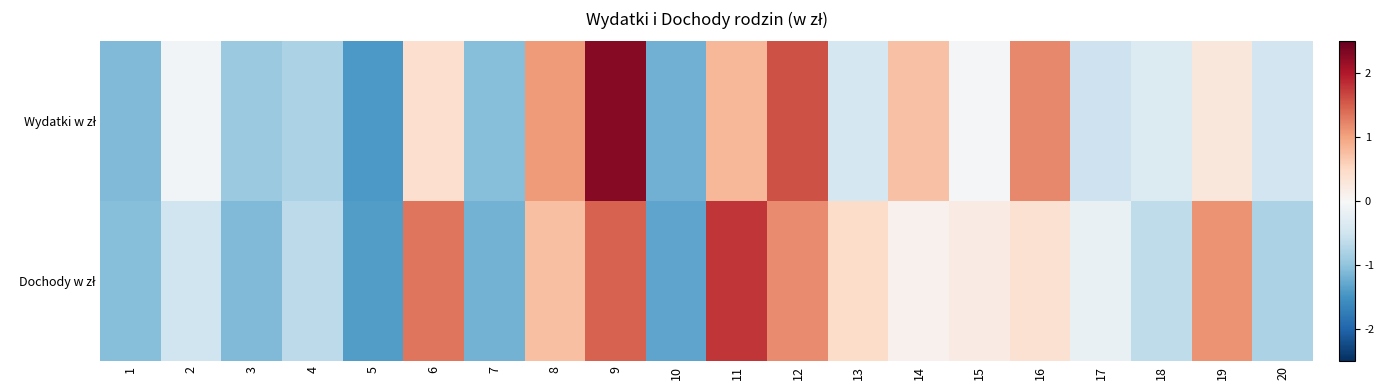

What is the spread (max minus min) of values at 19?

0.8